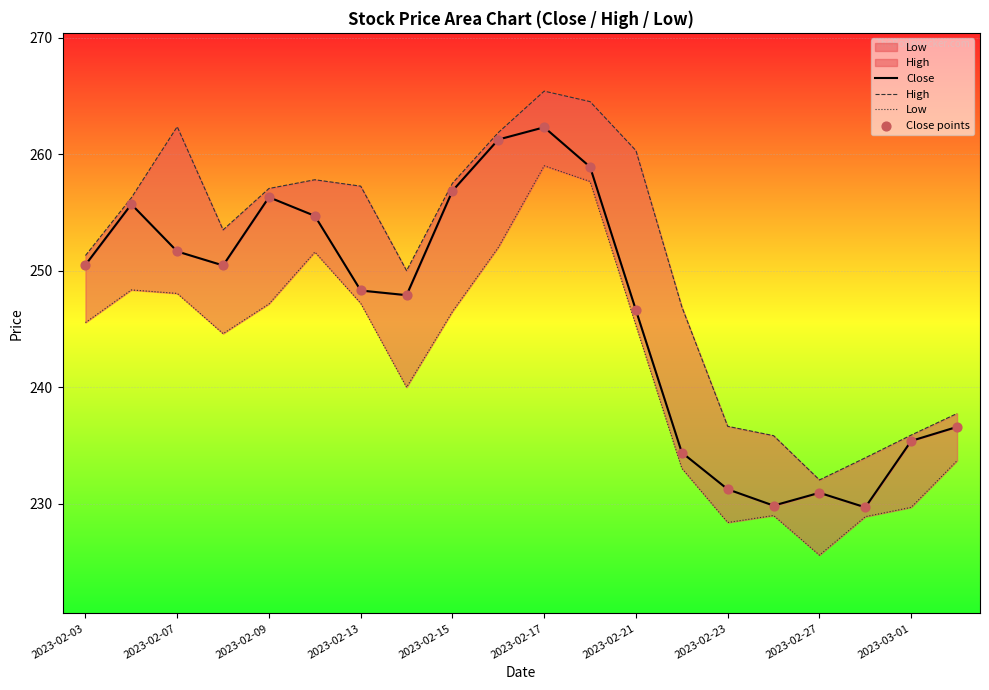

Which series reaches the maximum Y coordinate?

High